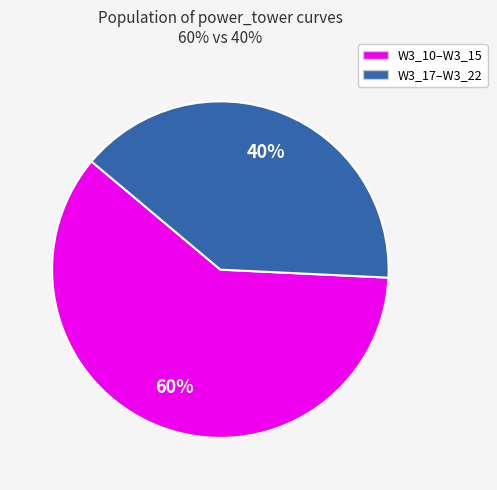

How many segments does this pie chart have?

2